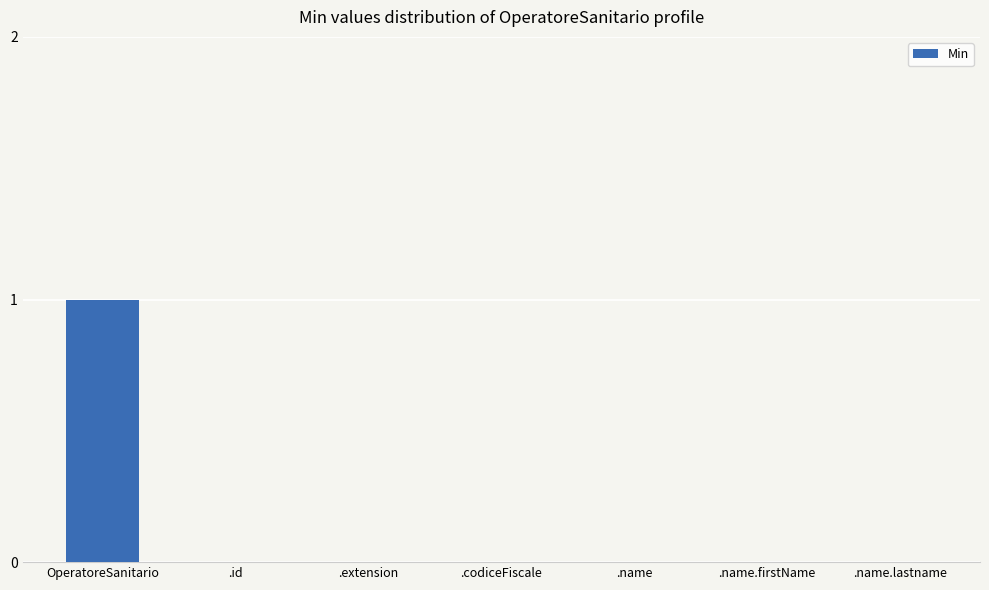

Which has a higher value, .codiceFiscale or OperatoreSanitario?

OperatoreSanitario